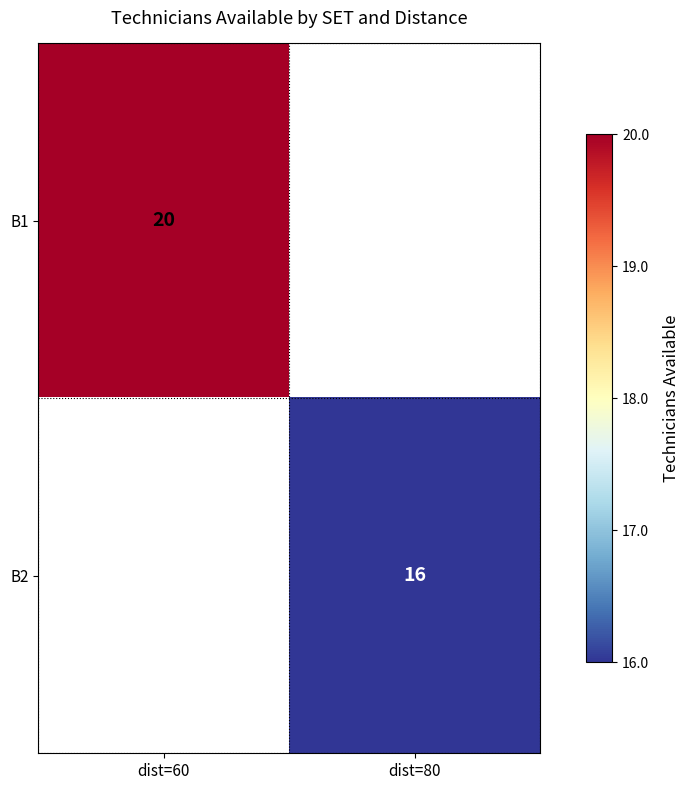

The value of B1 at dist=60 is 5.5. True or false?

False